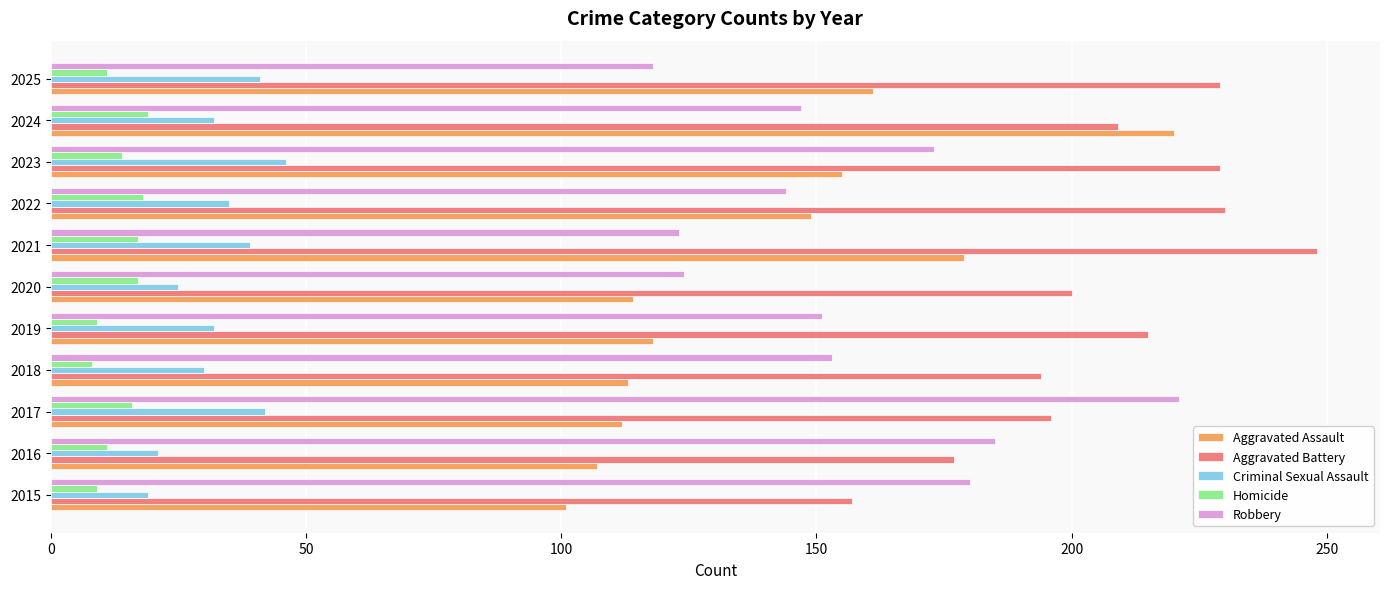

Which category has the highest value in the Aggravated Battery series?

2021